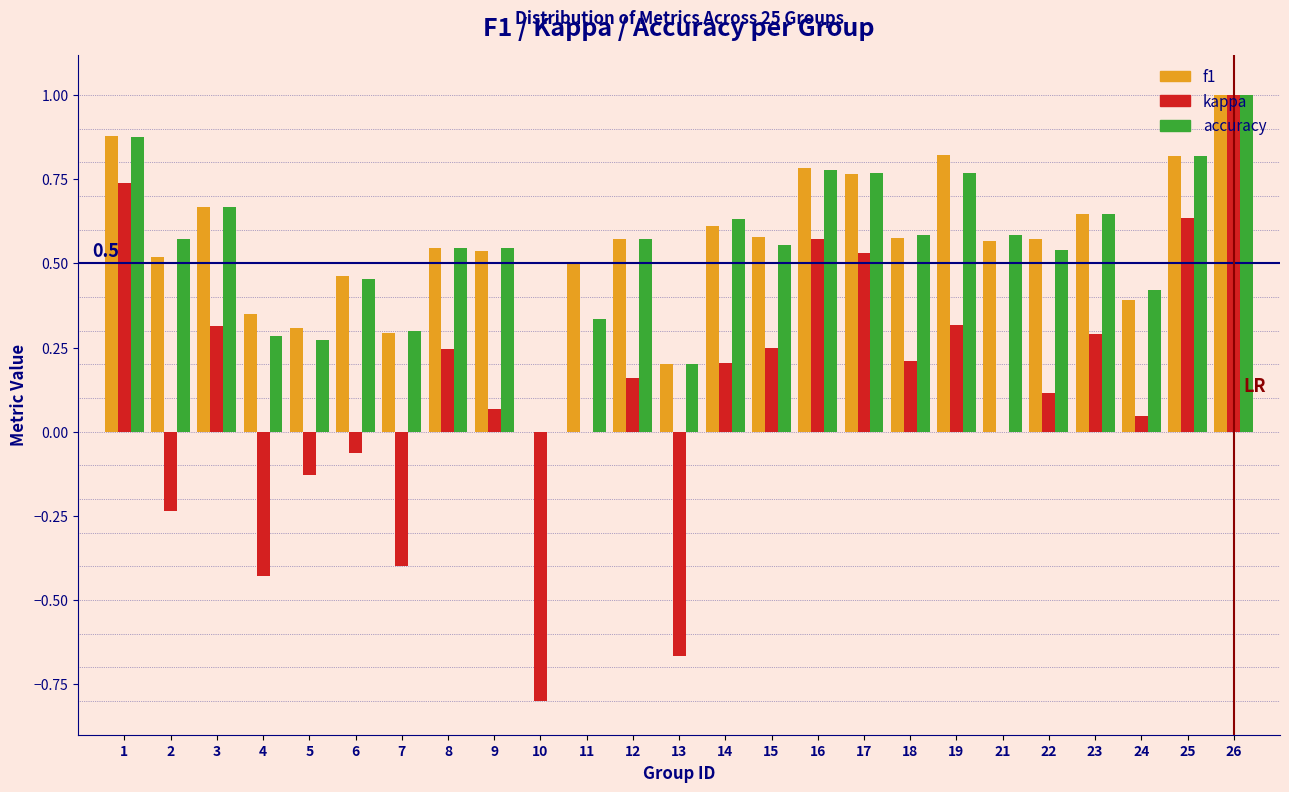

Which series changed the most between 1 and 13?

kappa